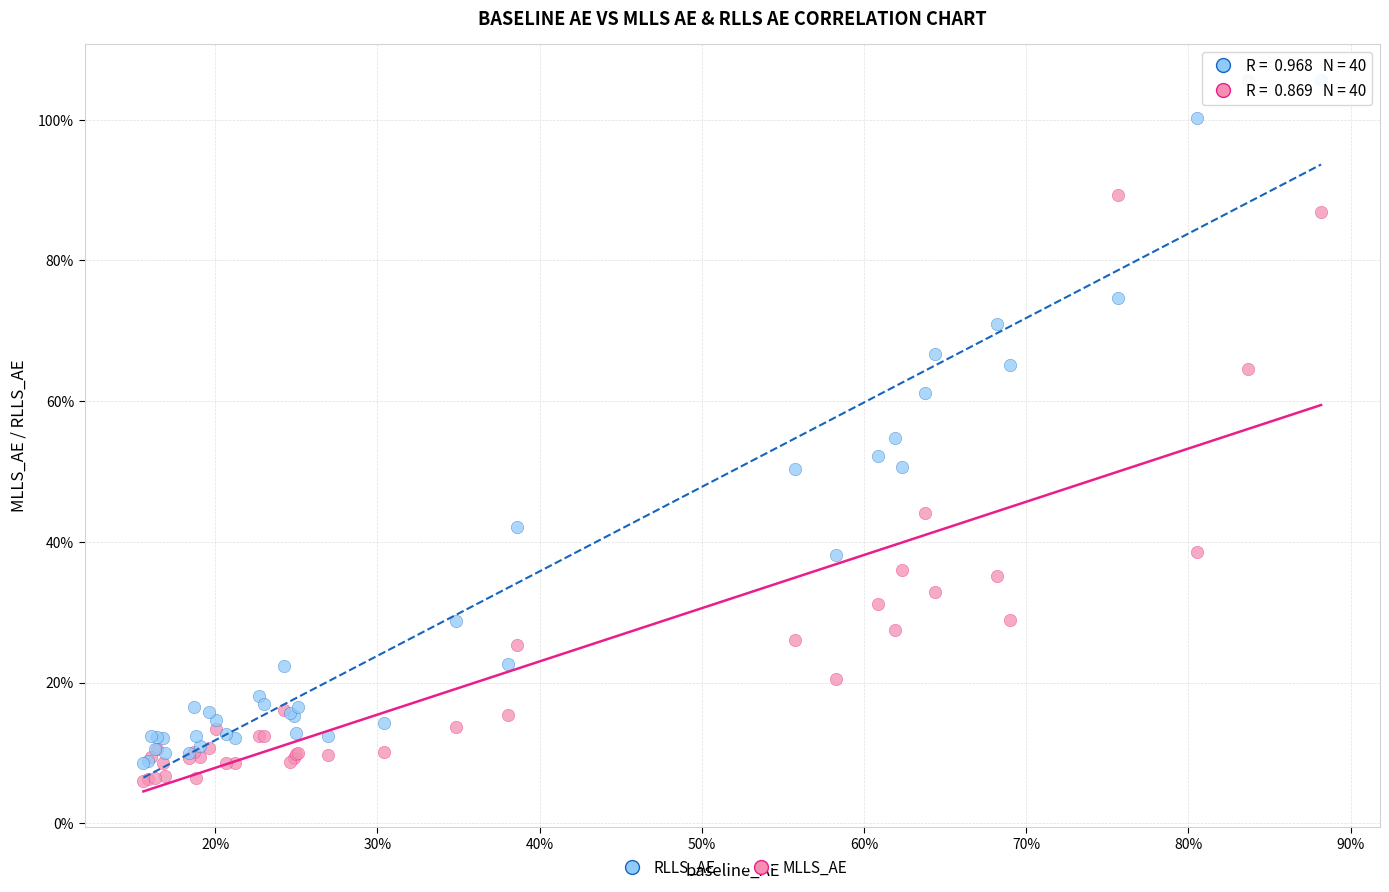

What are all the series names shown in the legend?

RLLS_AE, MLLS_AE